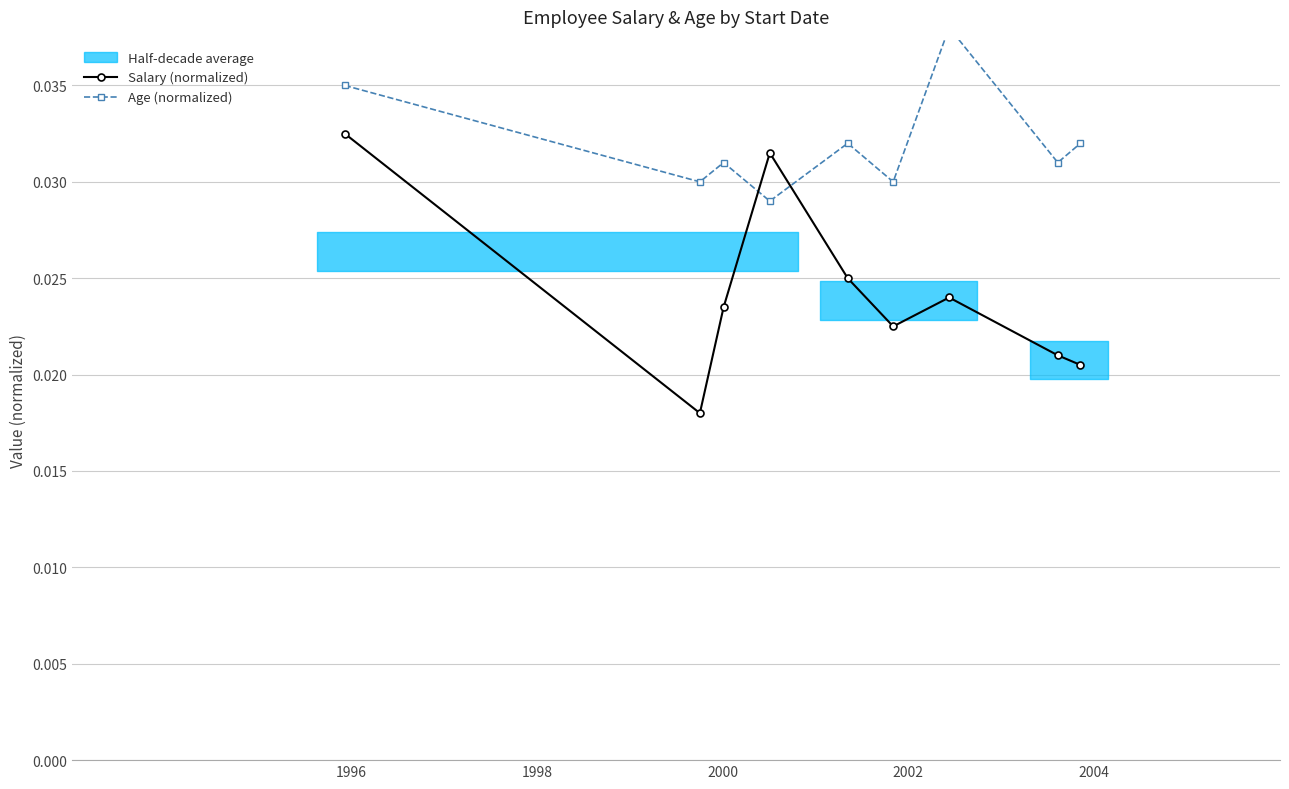

How many lines are shown in the chart?

2